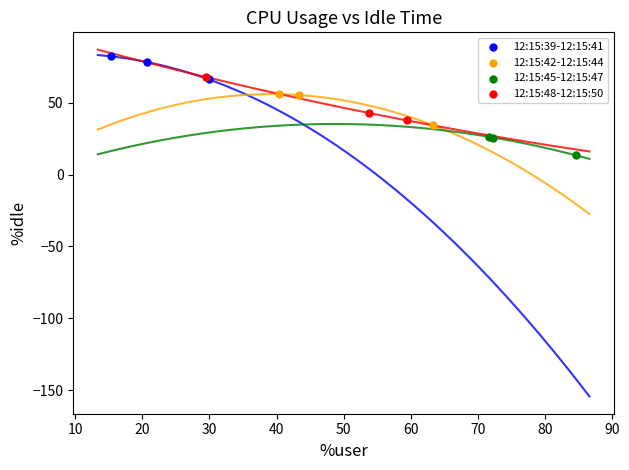

Which series reaches the minimum Y coordinate?

12:15:45-12:15:47